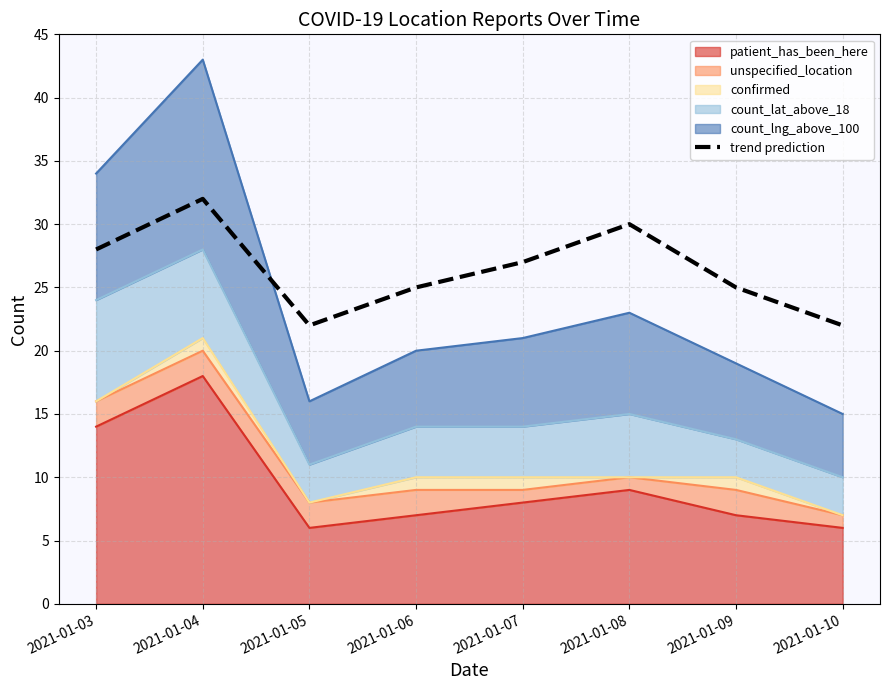

Which has a higher value, 2021-01-10 or 2021-01-06?

2021-01-06